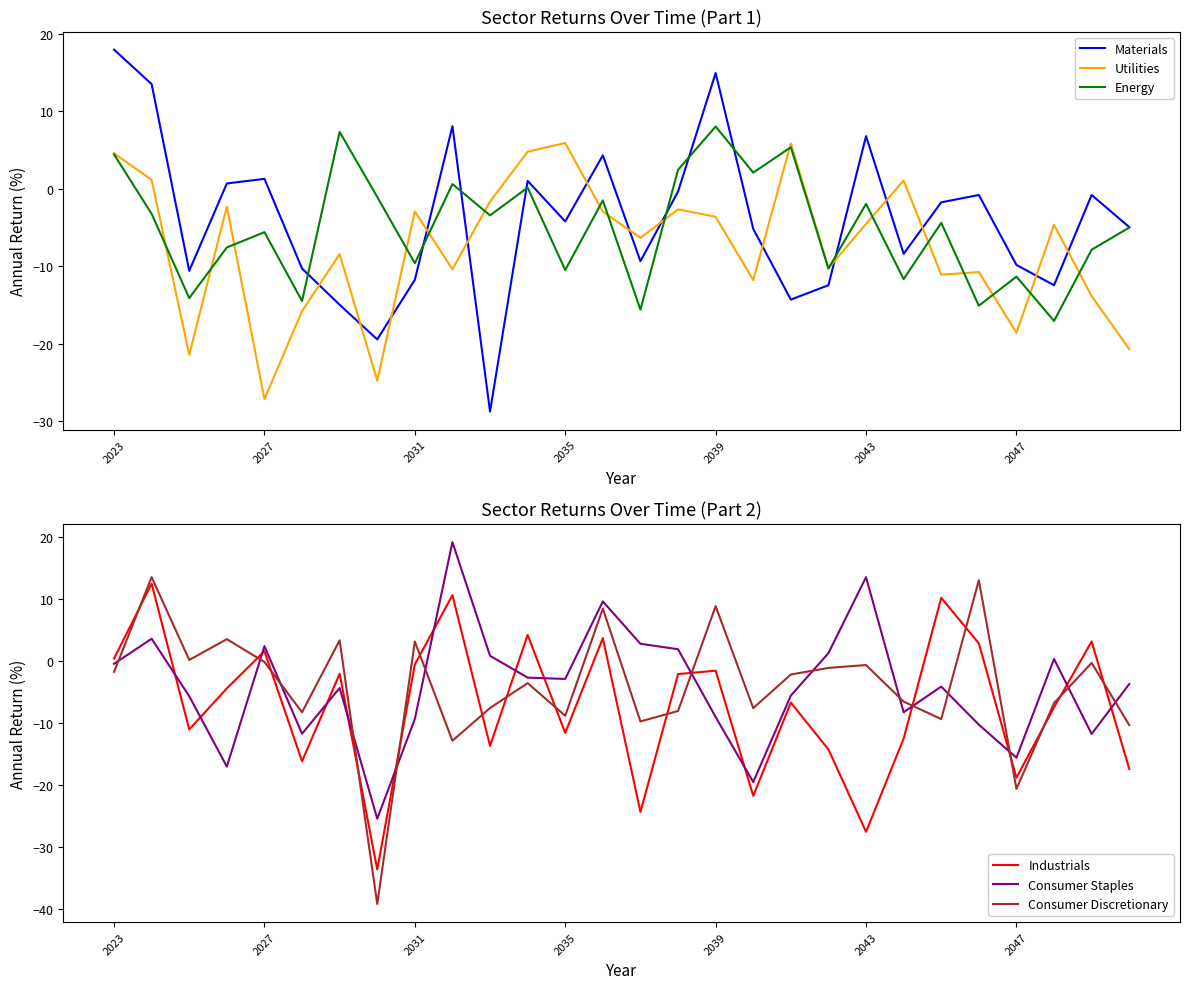

Reading right to left, extract all data points from this chart.

Materials: -5.0	-0.8	-12.5	-9.8	-0.8	-1.8	-8.4	6.8	-12.5	-14.3	-5.2	14.9	-0.4	-9.4	4.3	-4.2	1.0	-28.7	8.0	-11.7	-19.4	-15.0	-10.3	1.3	0.7	-10.6	13.5	17.9
Utilities: -20.7	-13.9	-4.7	-18.6	-10.8	-11.1	1.1	-4.5	-10.3	5.8	-11.8	-3.6	-2.7	-6.3	-3.0	5.9	4.8	-1.7	-10.4	-2.9	-24.7	-8.4	-15.8	-27.1	-2.3	-21.4	1.1	4.5
Energy: -5.0	-7.9	-17.1	-11.3	-15.1	-4.4	-11.7	-2.0	-10.3	5.3	2.1	8.0	2.4	-15.6	-1.5	-10.5	0.1	-3.4	0.6	-9.6	-1.1	7.3	-14.5	-5.6	-7.6	-14.1	-3.3	4.4
Industrials: -17.5	3.1	-7.5	-18.9	2.8	10.2	-12.6	-27.6	-14.3	-6.8	-21.8	-1.6	-2.1	-24.4	3.7	-11.6	4.2	-13.7	10.6	-0.6	-33.7	-2.1	-16.2	1.5	-4.5	-11.1	12.4	0.4
Consumer Staples: -3.8	-11.8	0.3	-15.6	-10.3	-4.2	-8.3	13.5	1.2	-5.6	-19.6	-9.1	1.9	2.7	9.6	-2.9	-2.7	0.8	19.2	-9.4	-25.5	-4.4	-11.8	2.4	-17.1	-5.7	3.6	-0.5
Consumer Discretionary: -10.4	-0.3	-6.8	-20.7	13.0	-9.4	-6.6	-0.7	-1.2	-2.2	-7.6	8.8	-8.1	-9.8	8.4	-8.9	-3.6	-7.6	-12.9	3.1	-39.3	3.3	-8.3	-0.2	3.5	0.1	13.5	-1.8